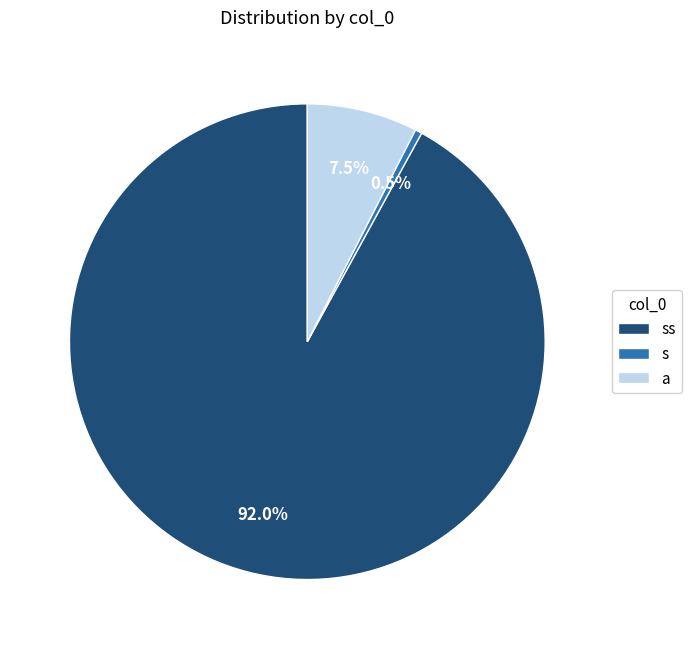

Rank the categories by value from lowest to highest.

s, a, ss